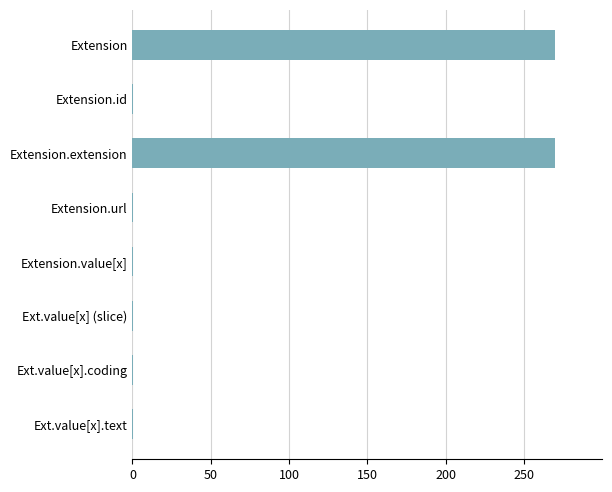

What is the average value?

67.7